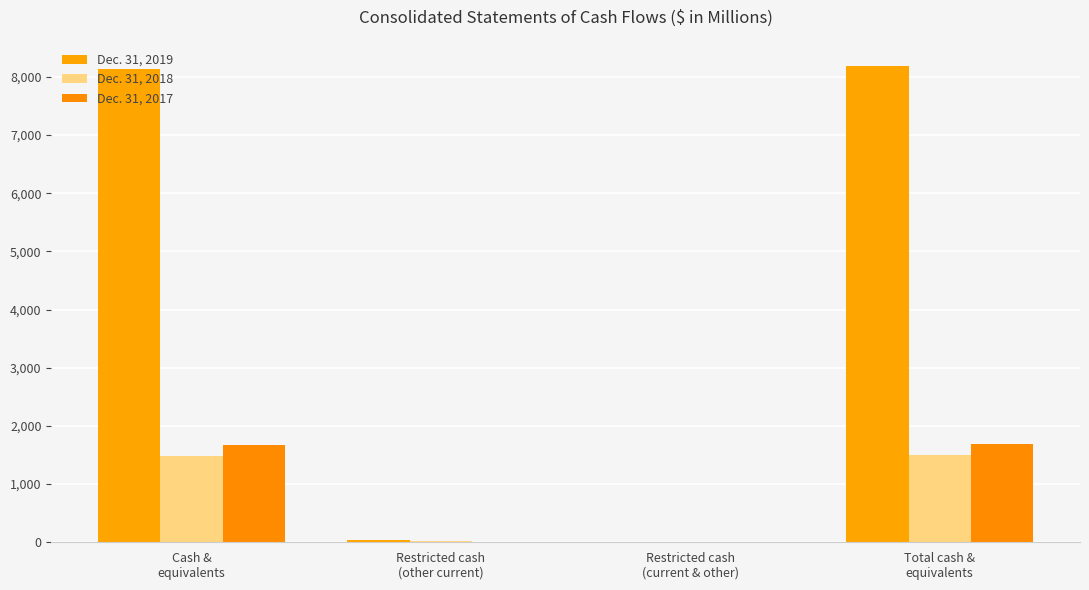

Which series changed the most between Restricted cash
(current & other) and Total cash &
equivalents?

Dec. 31, 2019